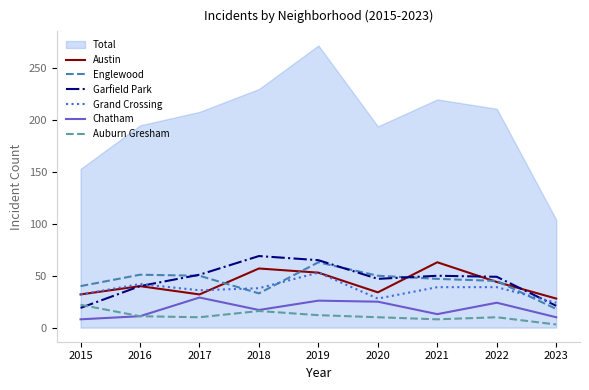

How many lines are shown in the chart?

6